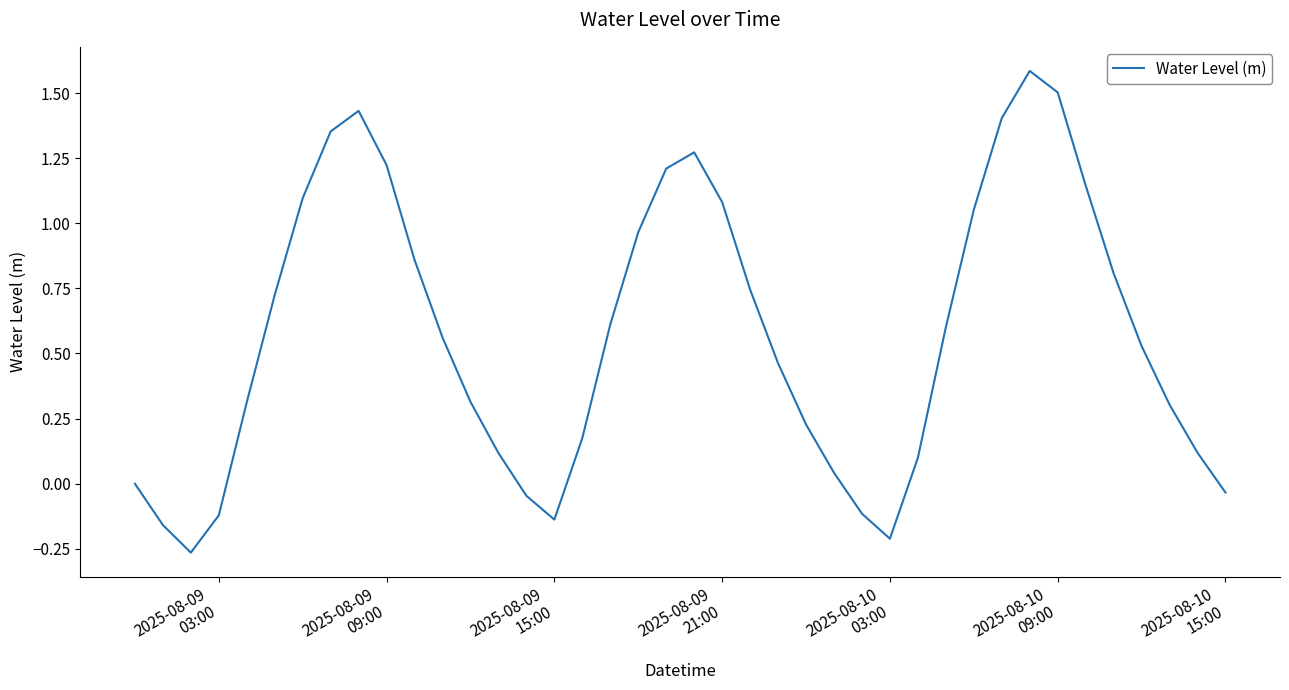

What is the difference between the maximum and minimum values?

1.9